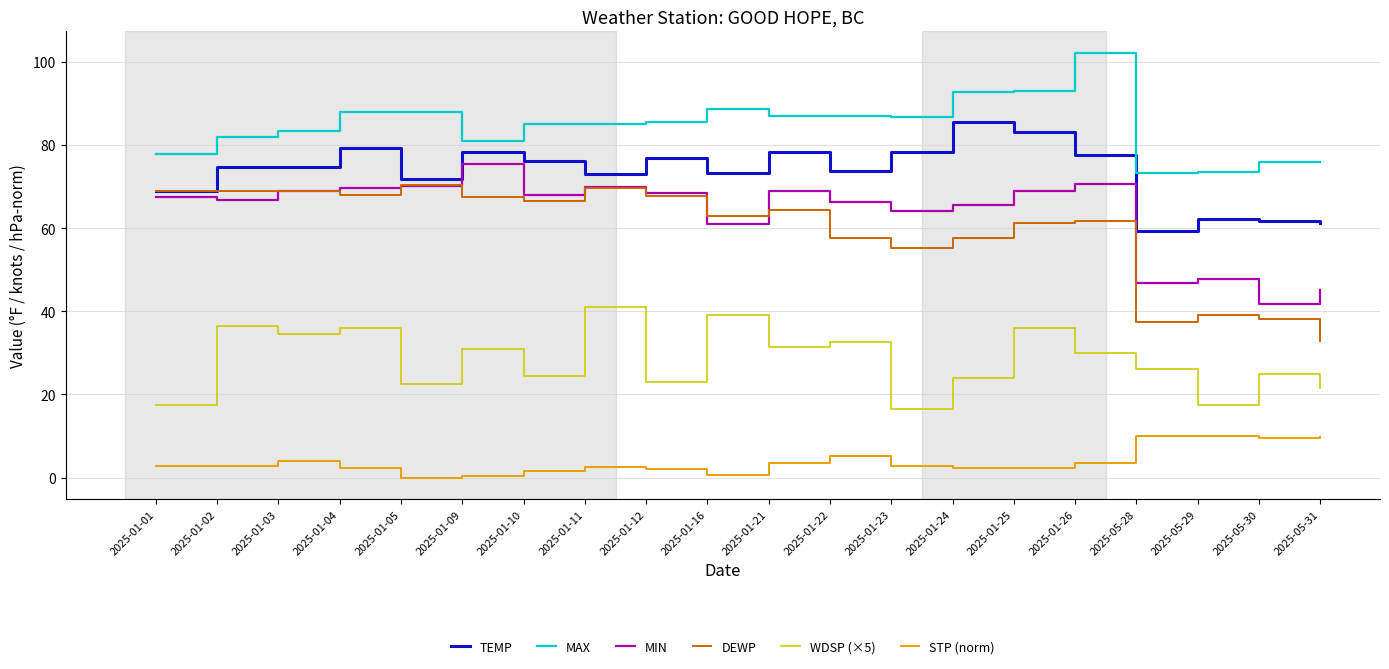

How many lines are shown in the chart?

6